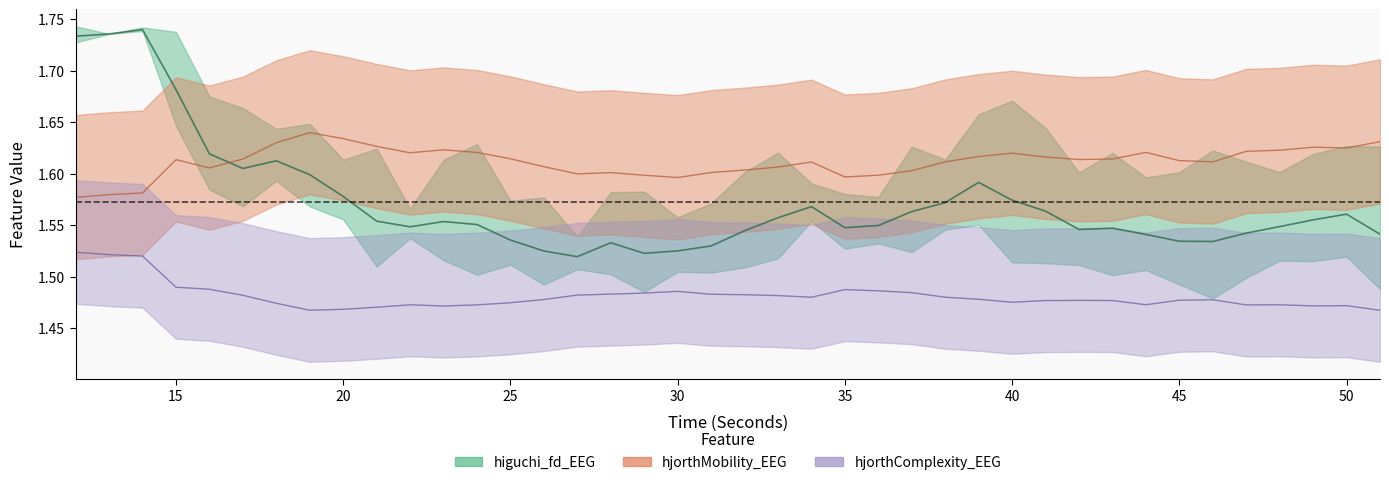

True or false: hjorthMobility_EEG has a value of 2.2 at 23.

False